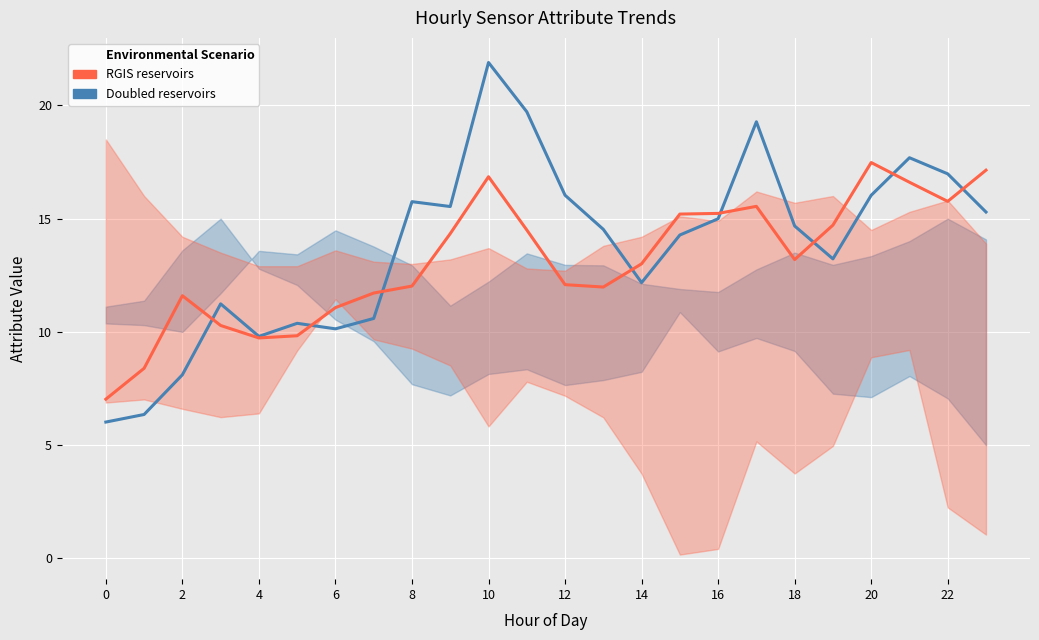

What is the total value across all series at 2?

19.7